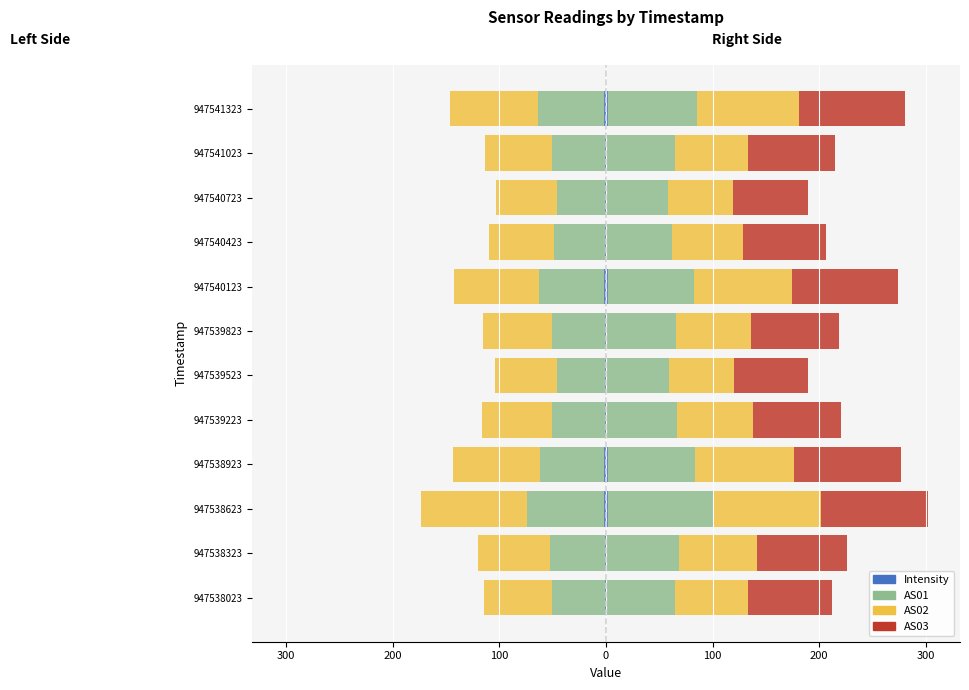

What is the value of the AS03 bar at the 3rd from the left?

100.0